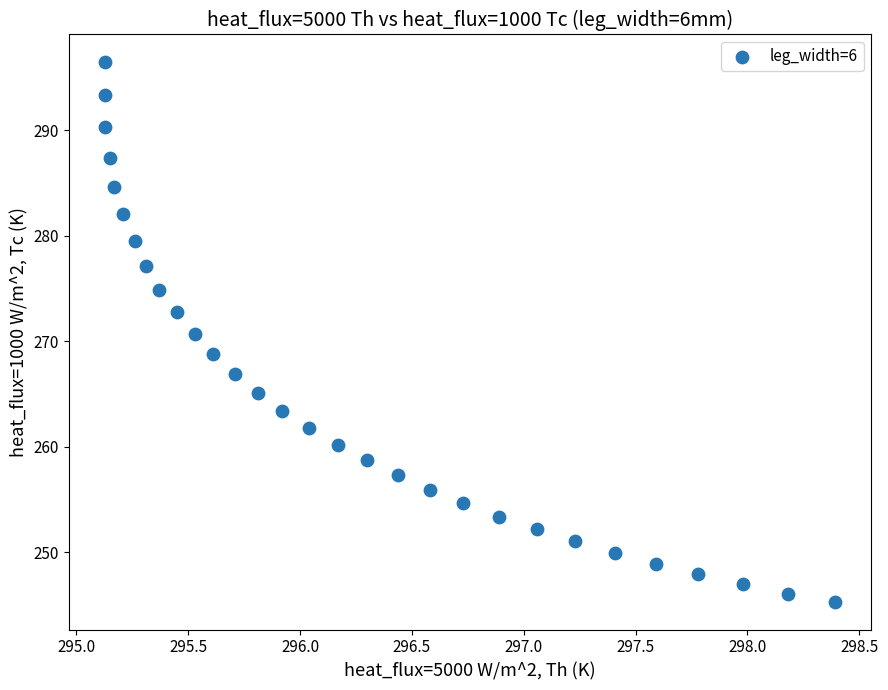

What is the range of X values (max minus min)?

3.3